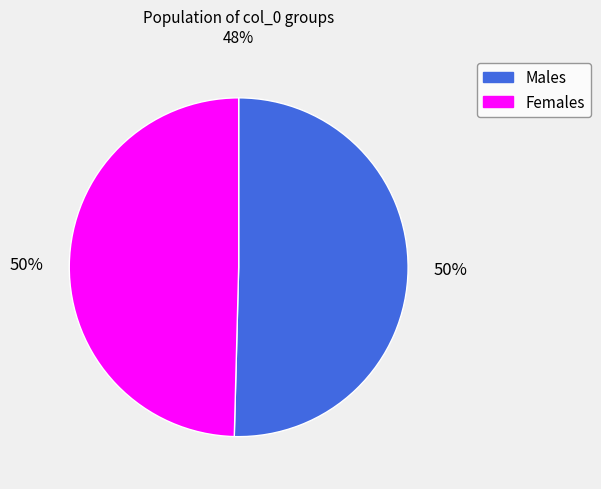

To the nearest percent, what is the average slice percentage?

50%